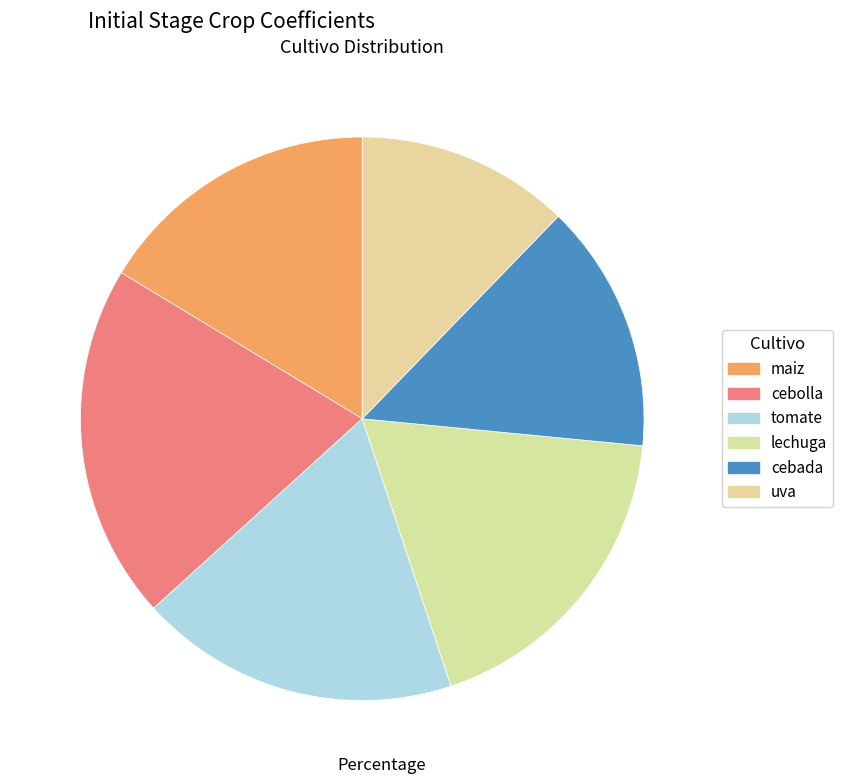

To the nearest percent, what percentage of the pie is lechuga?

18%